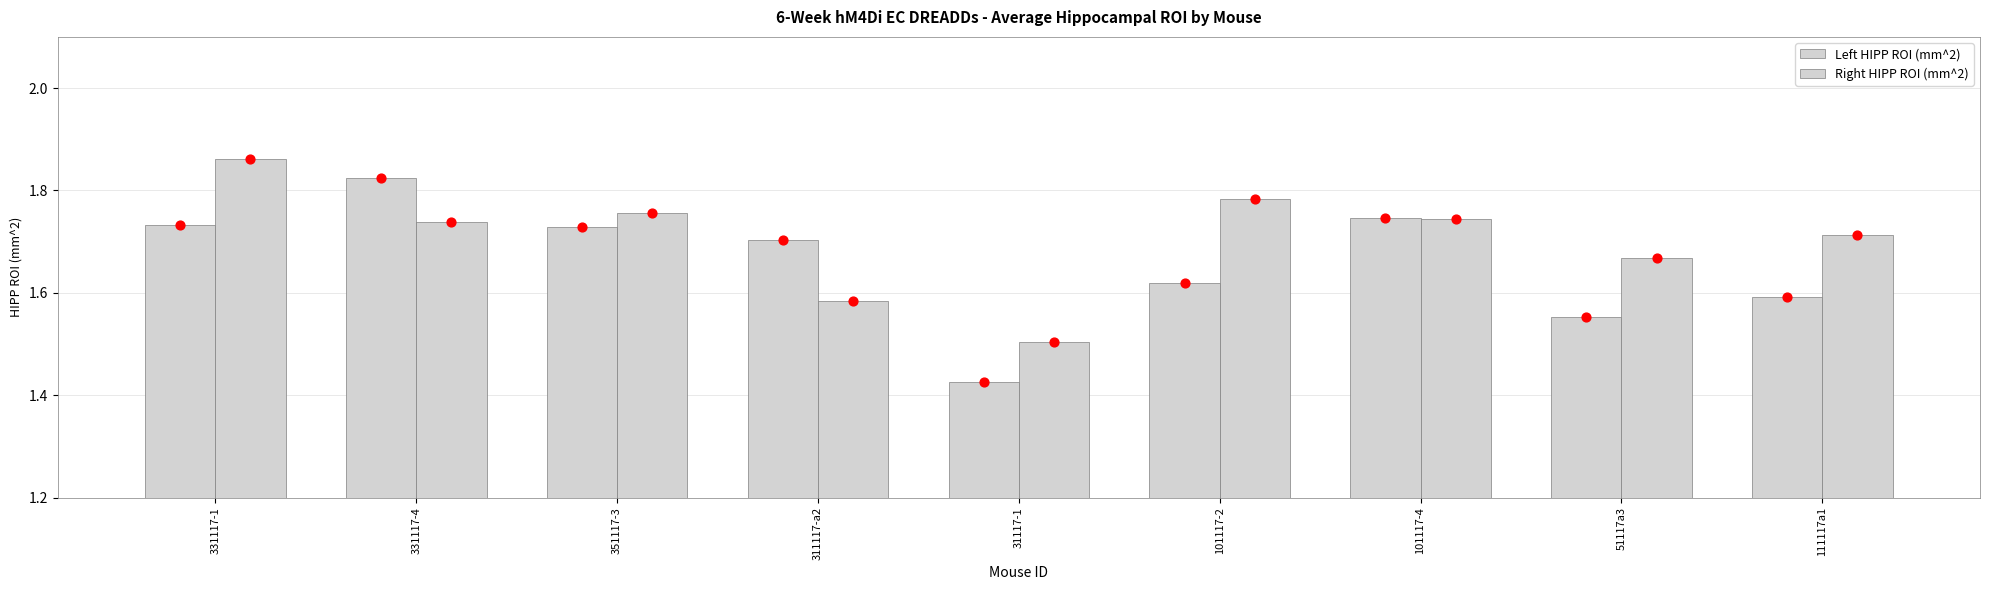

What are all the series names shown in the legend?

Left HIPP ROI (mm^2), Right HIPP ROI (mm^2)